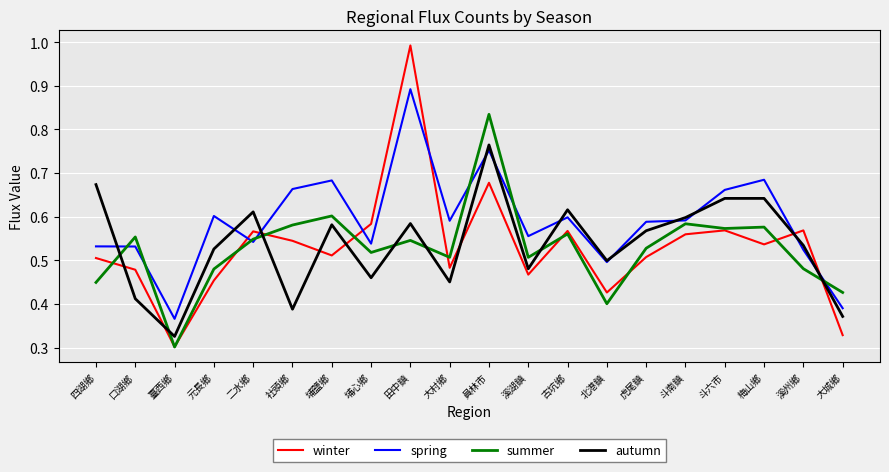

At which label is autumn closest to 0?

臺西鄉